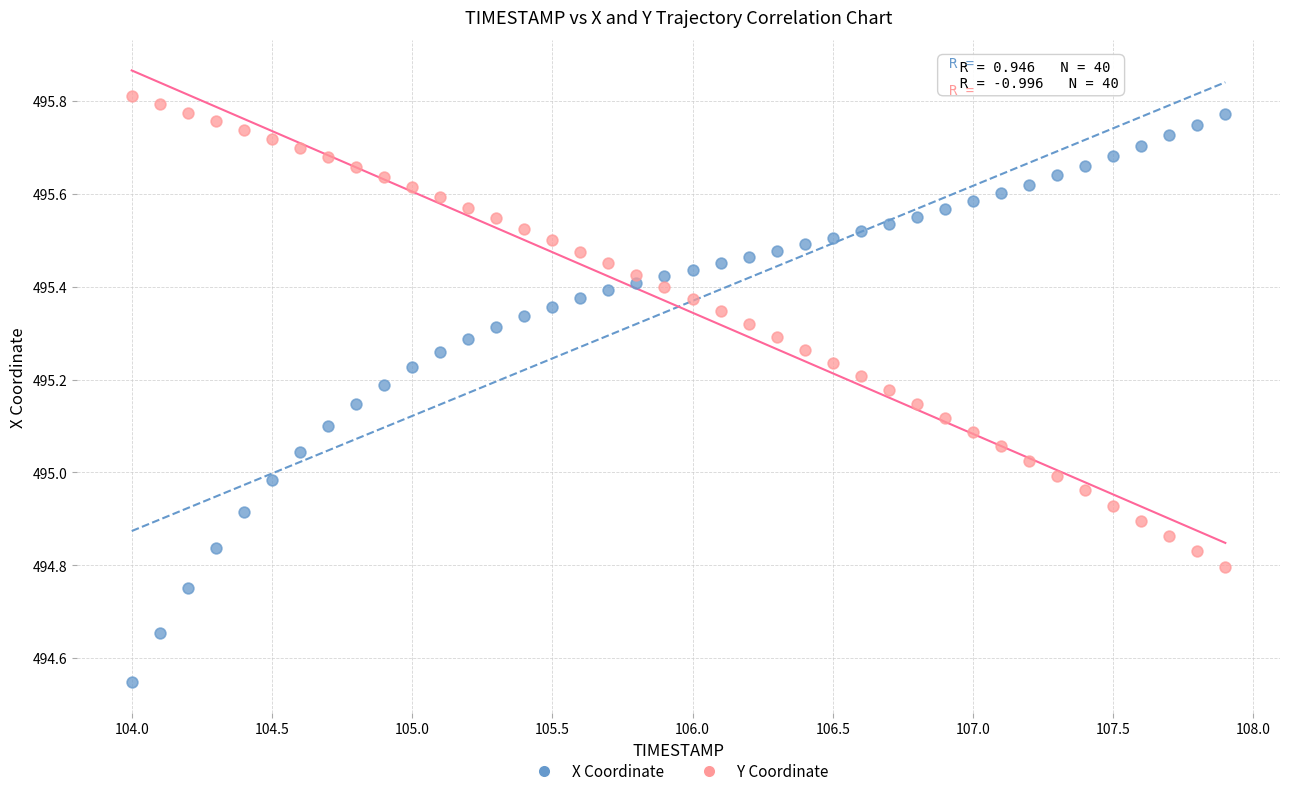

What are all the series names shown in the legend?

X Coordinate, Y Coordinate